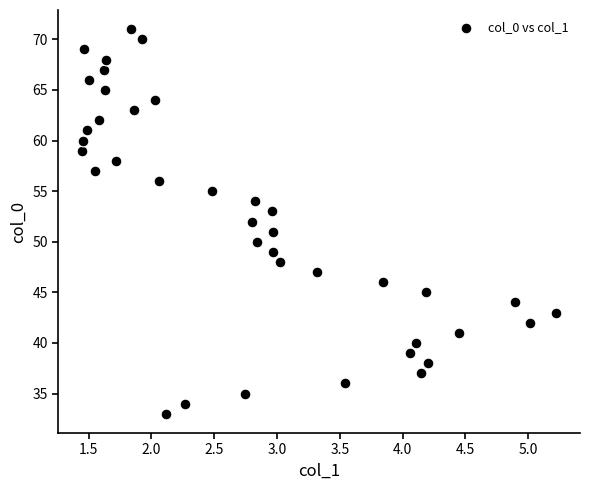

What is the range of Y values (max minus min)?

38